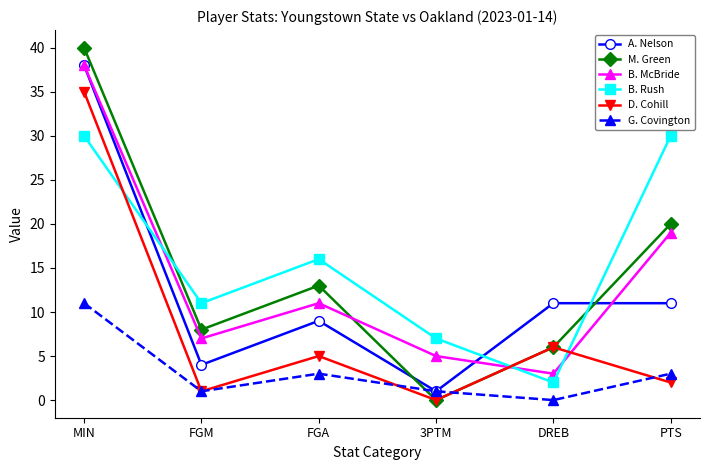

How many values in the G. Covington series are below 3?

3